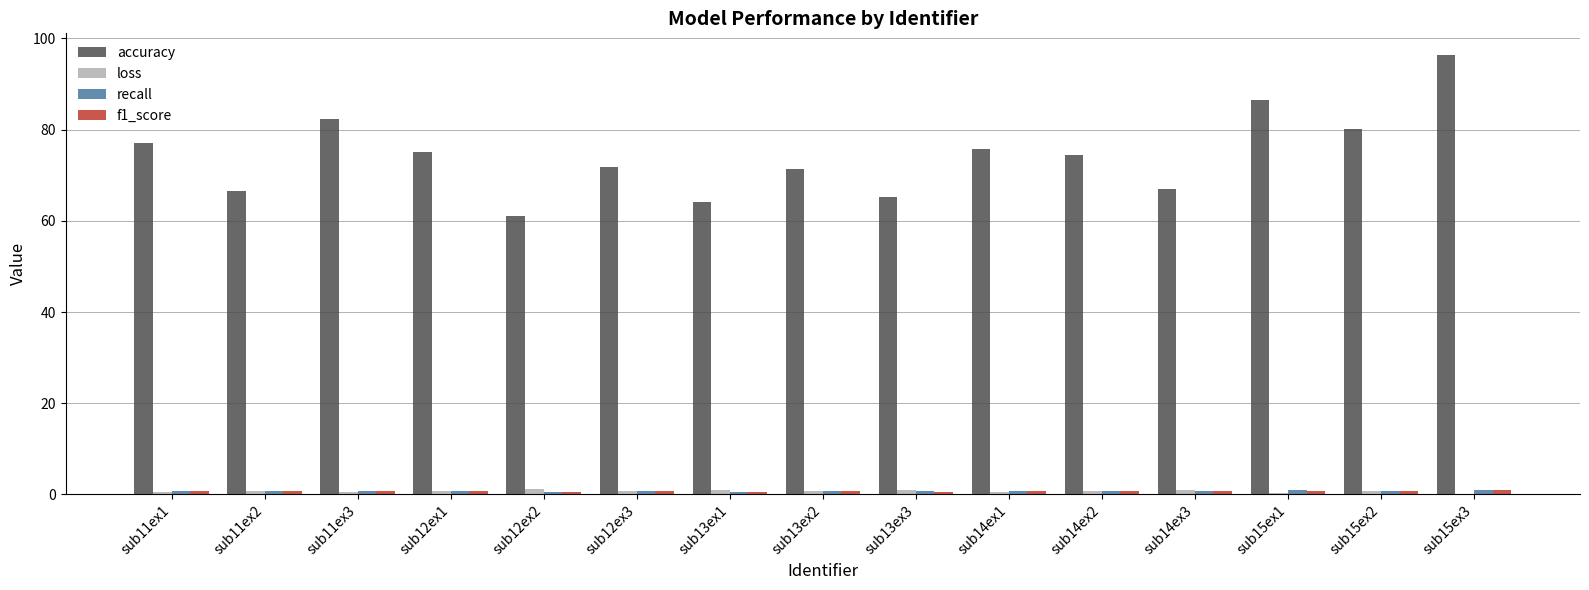

At which category is the sum across all series the highest?

sub15ex3